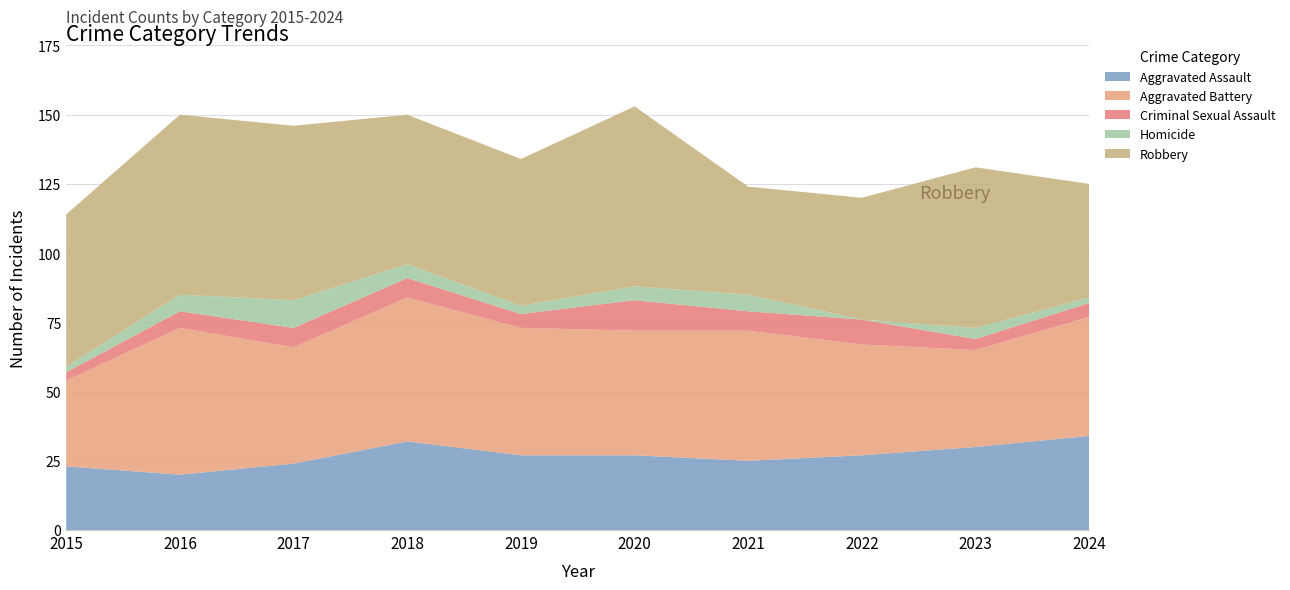

Reading left to right, extract all data points from this chart.

Aggravated Assault: 2015=23	2016=20	2017=24	2018=32	2019=27	2020=27	2021=25	2022=27	2023=30	2024=34
Aggravated Battery: 2015=31	2016=53	2017=42	2018=52	2019=46	2020=45	2021=47	2022=40	2023=35	2024=43
Criminal Sexual Assault: 2015=3	2016=6	2017=7	2018=7	2019=5	2020=11	2021=7	2022=9	2023=4	2024=5
Homicide: 2015=2	2016=6	2017=10	2018=5	2019=3	2020=5	2021=6	2022=0	2023=4	2024=2
Robbery: 2015=55	2016=65	2017=63	2018=54	2019=53	2020=65	2021=39	2022=44	2023=58	2024=41